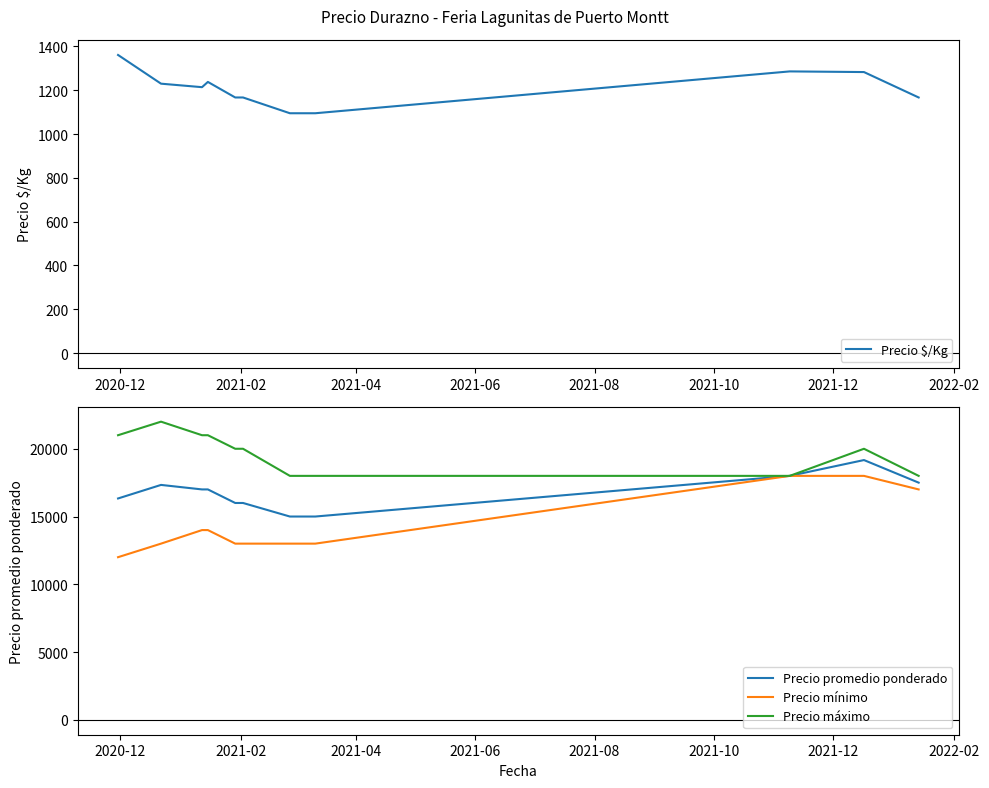

What are all the series names shown in the legend?

Precio $/Kg, Precio promedio ponderado, Precio mínimo, Precio máximo